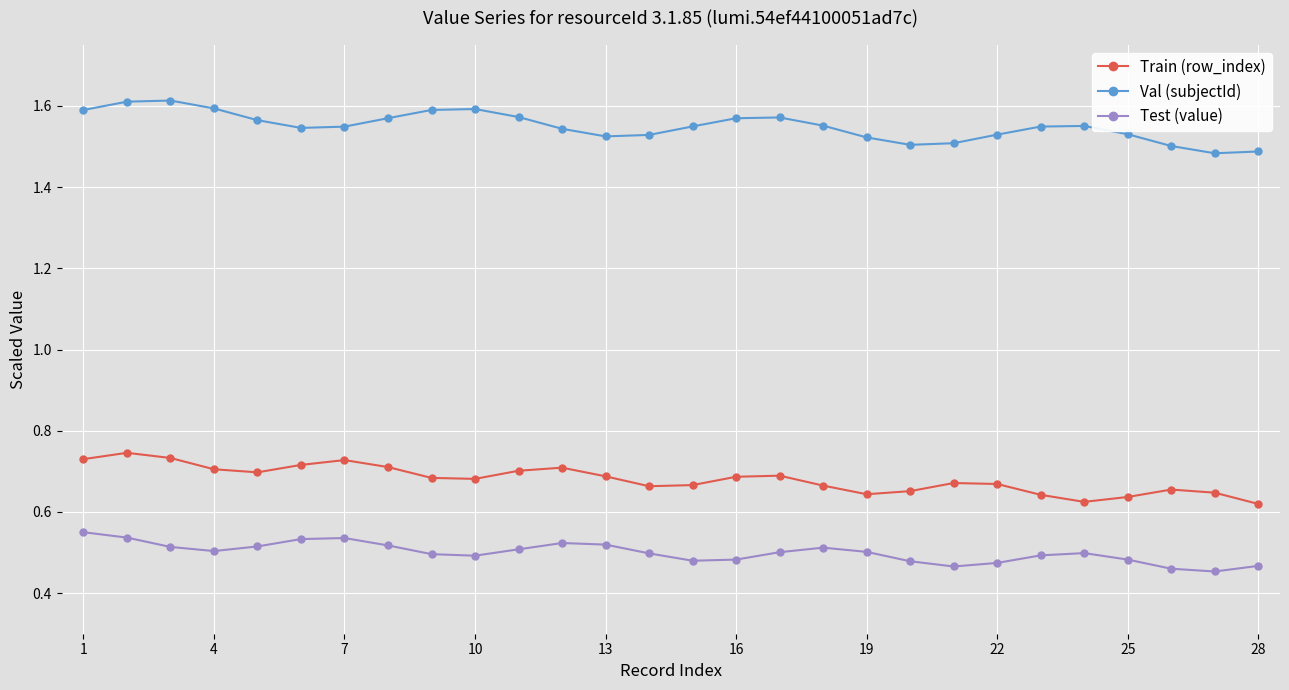

Count the Test (value) values in the range 0 to 1.

28